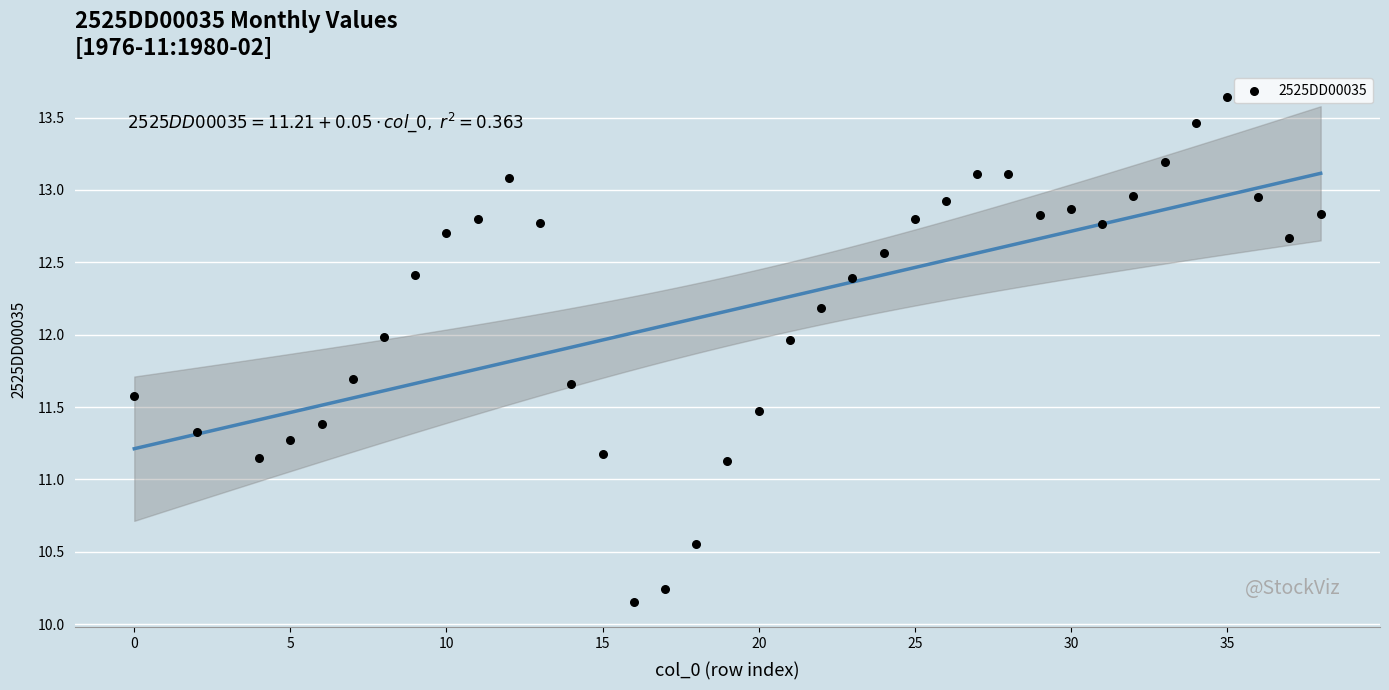

What is the range of X values (max minus min)?

38.0